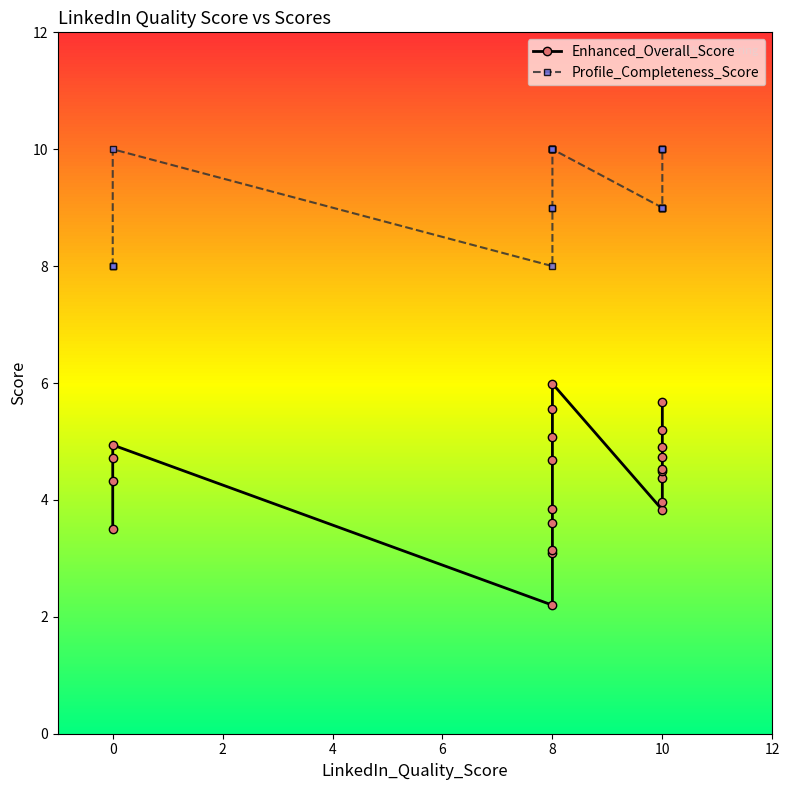

Where is Profile_Completeness_Score nearest to the value 9?

8